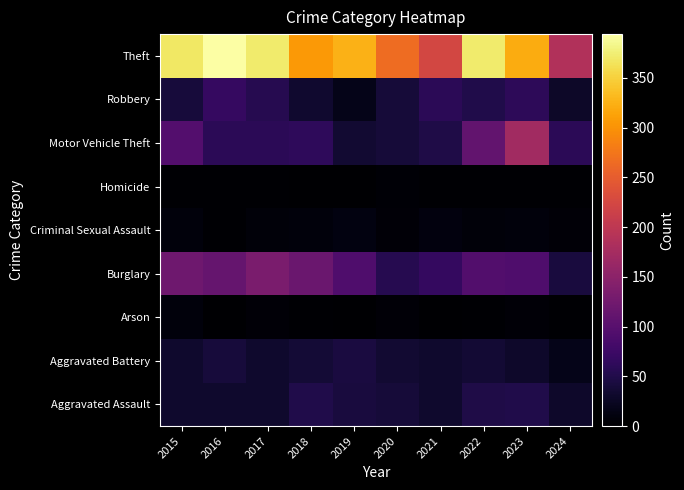

At which category does the chart reach its peak across all series?

2016